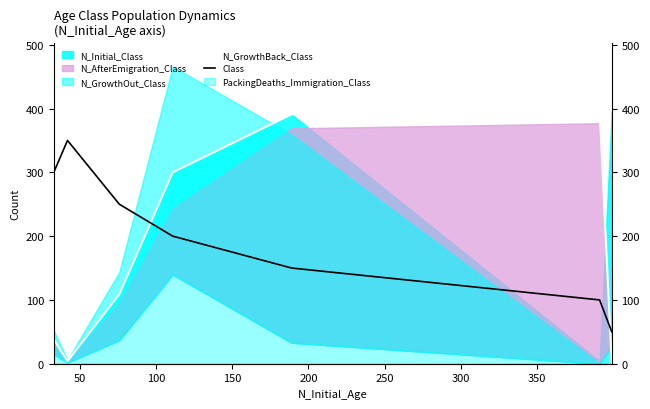

How many interior local peaks does the N_GrowthBack_Class series have?

1